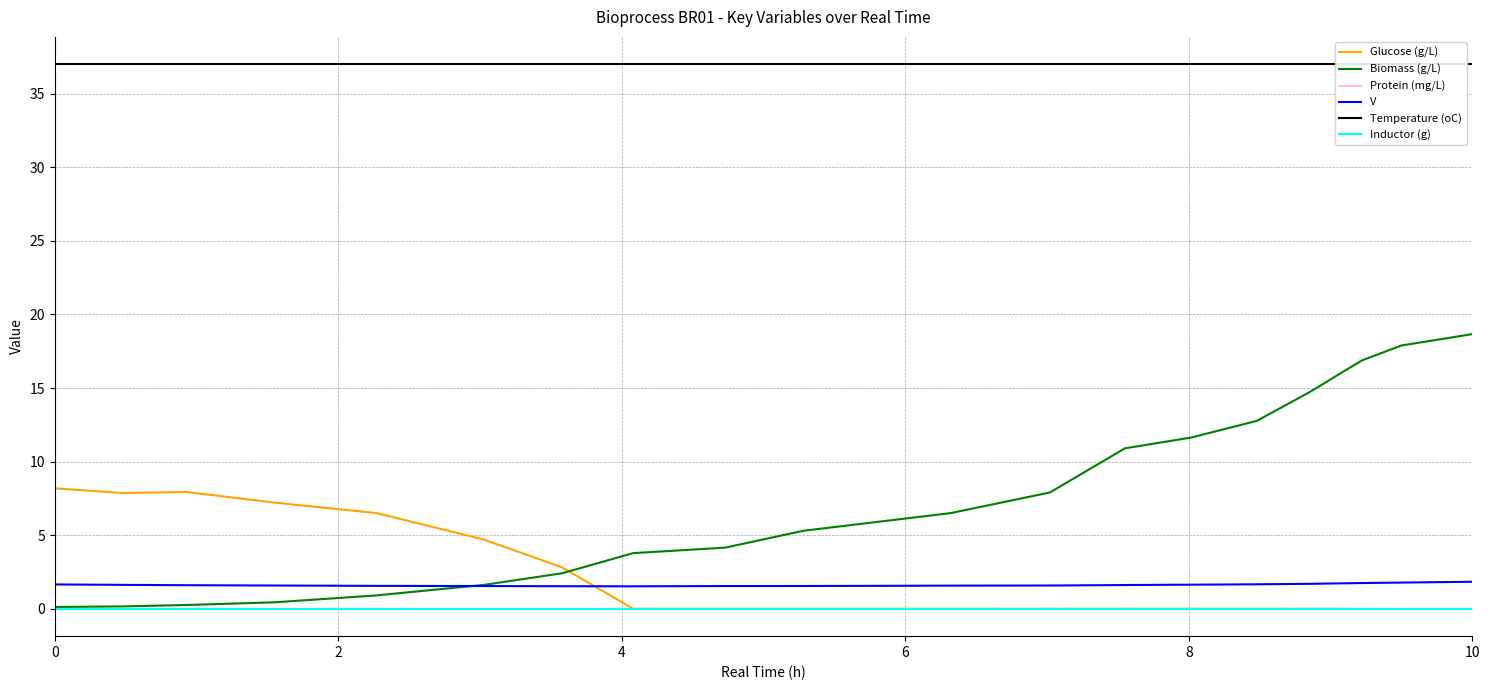

Which series has the largest total across all categories?

Temperature (oC)